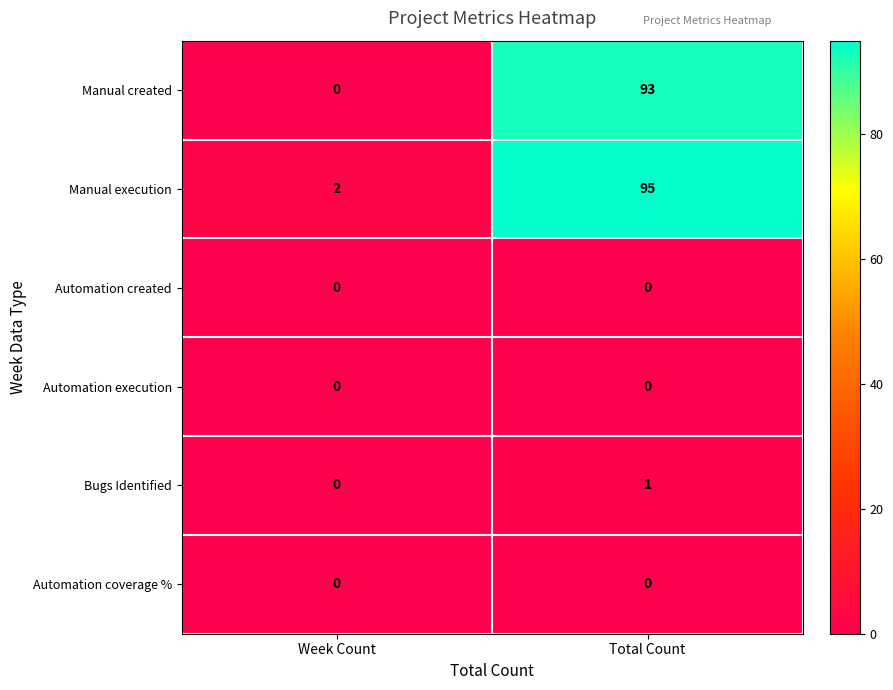

The Manual execution series shows 95 at Total Count. True or false?

True